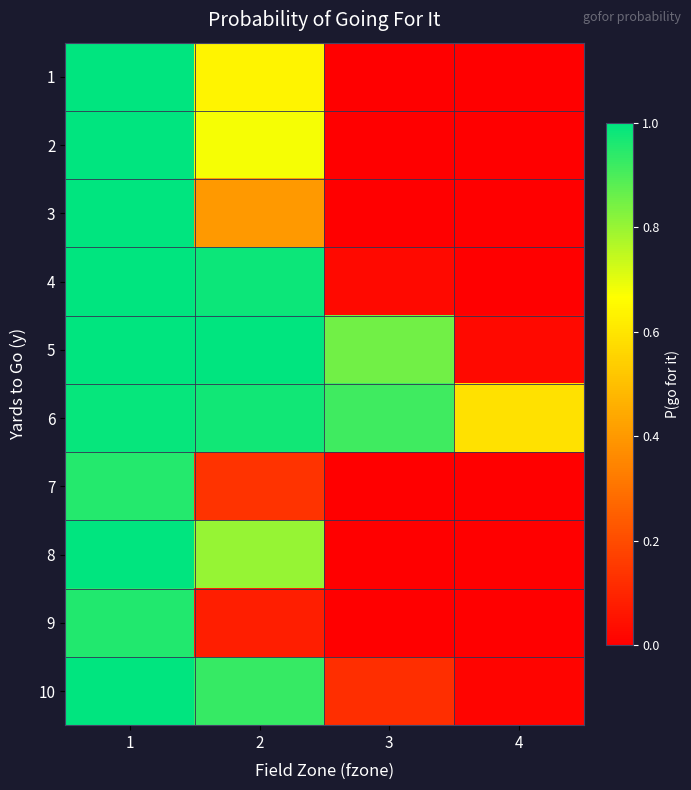

At which category does the chart reach its peak across all series?

1